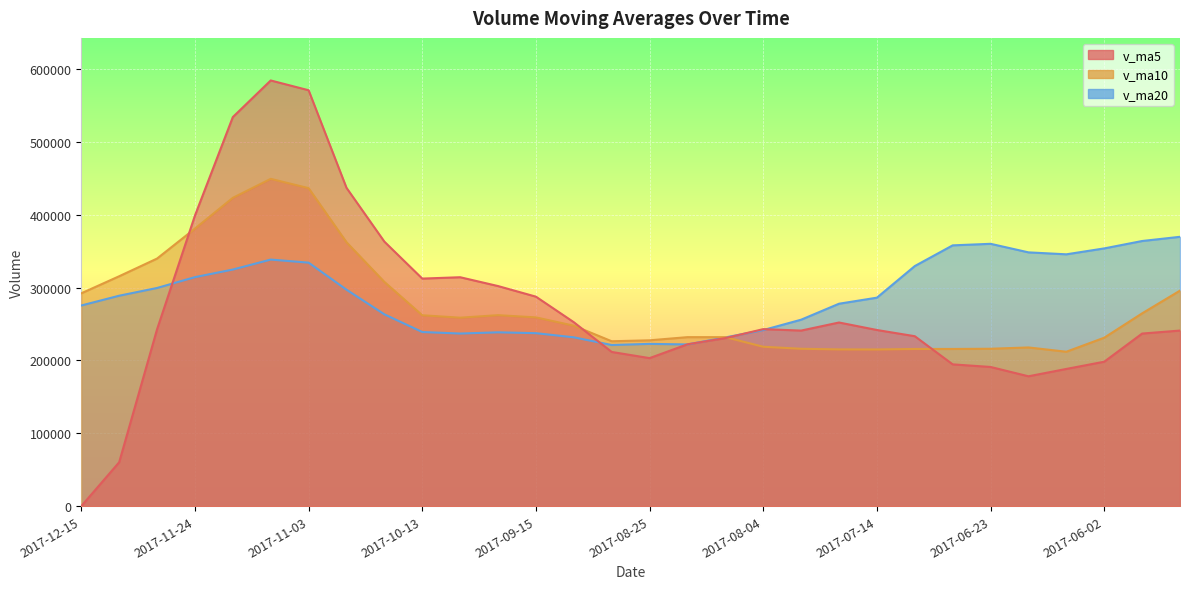

At which category does v_ma10 reach its first local valley?

2017-09-29